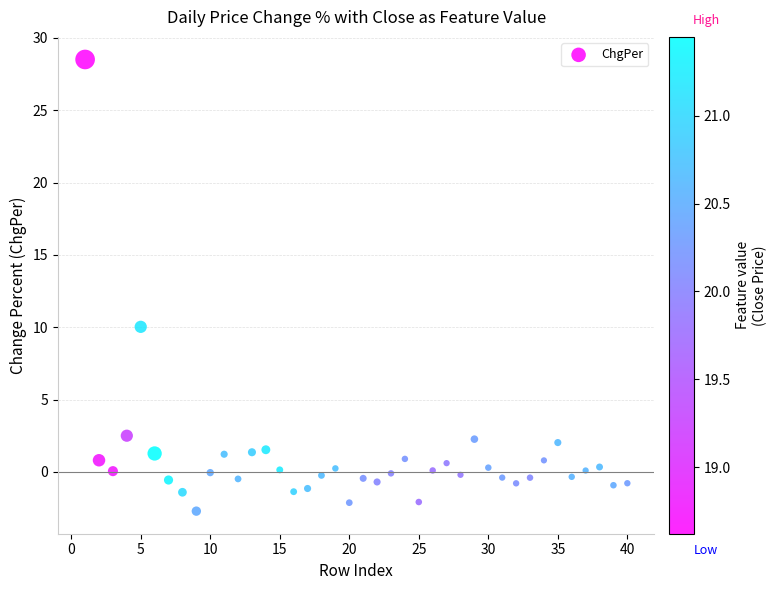

What is the range of X values (max minus min)?

39.0